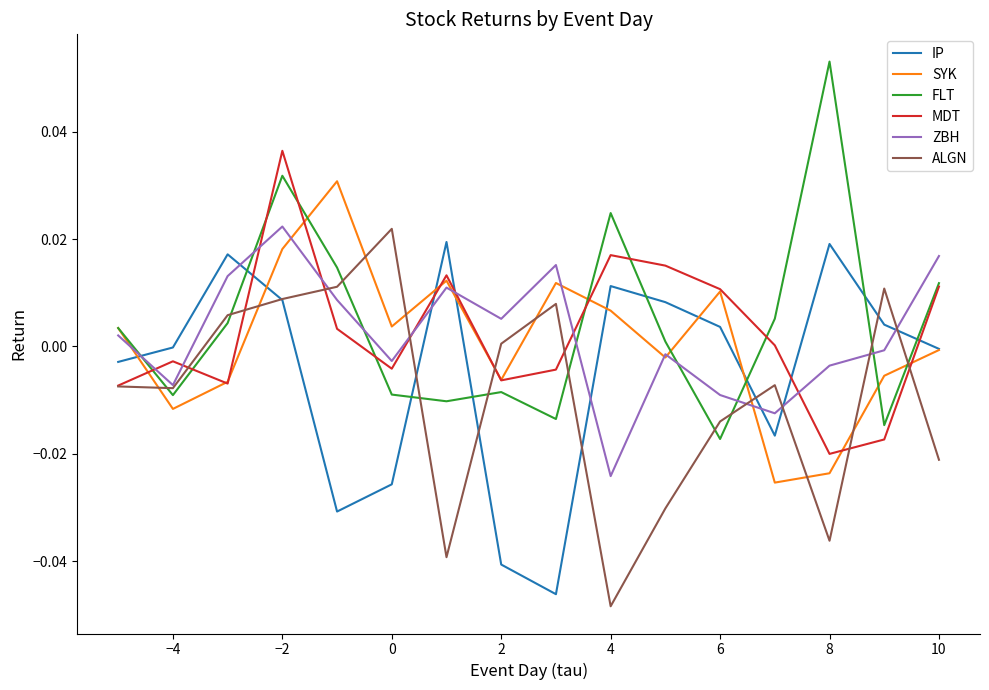

How many intersections are there between MDT and ZBH?

8